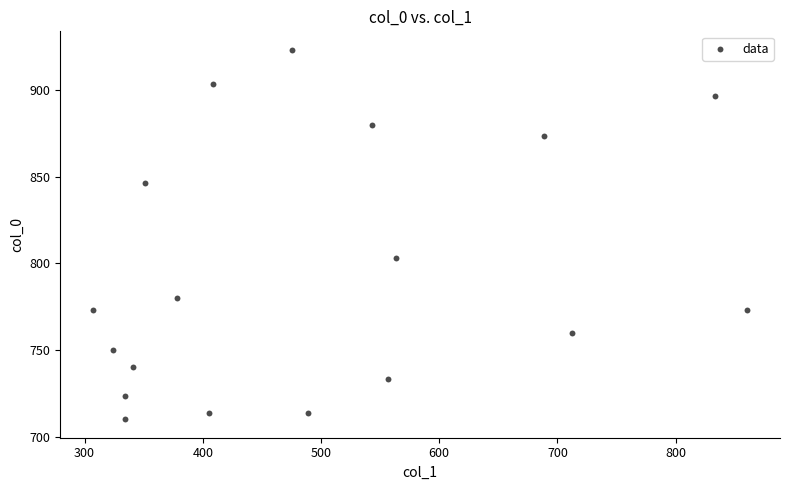

What Y value in the scatter plot is closest to 816?

803.3